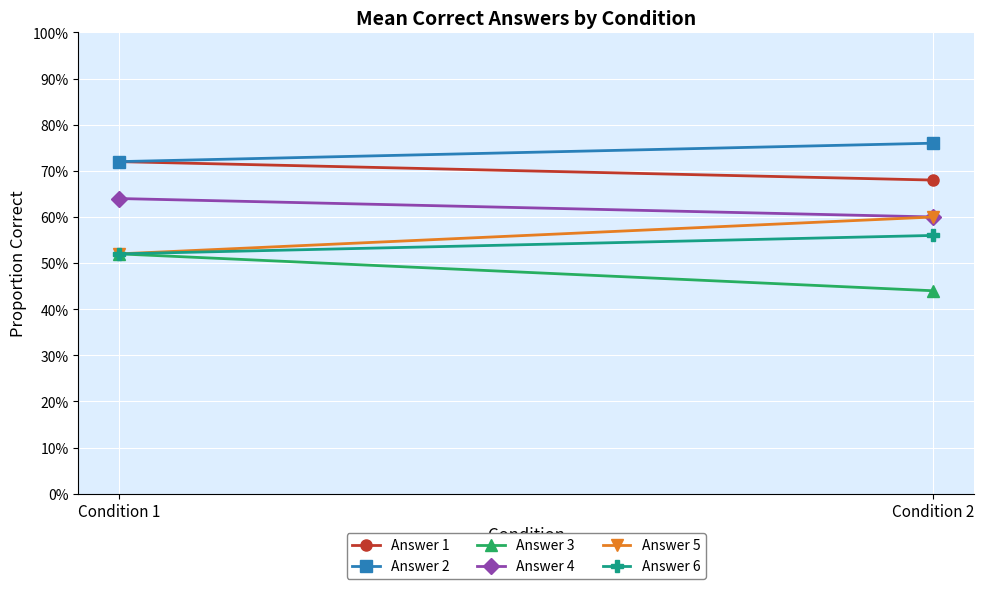

True or false: Answer 1 has a value of 0.5 at Condition 2.

False